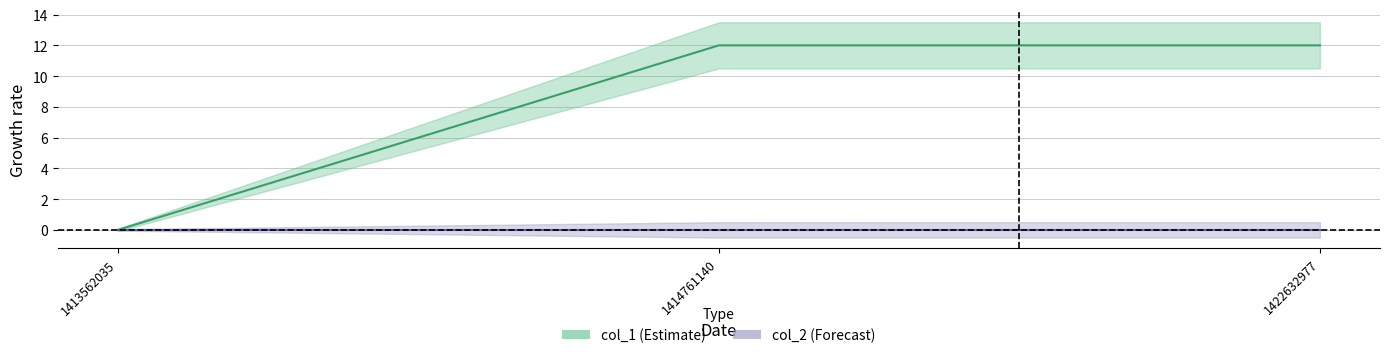

Reading left to right, transcribe all the data shown in this chart.

1413562035=0	1414761140=12	1422632977=12